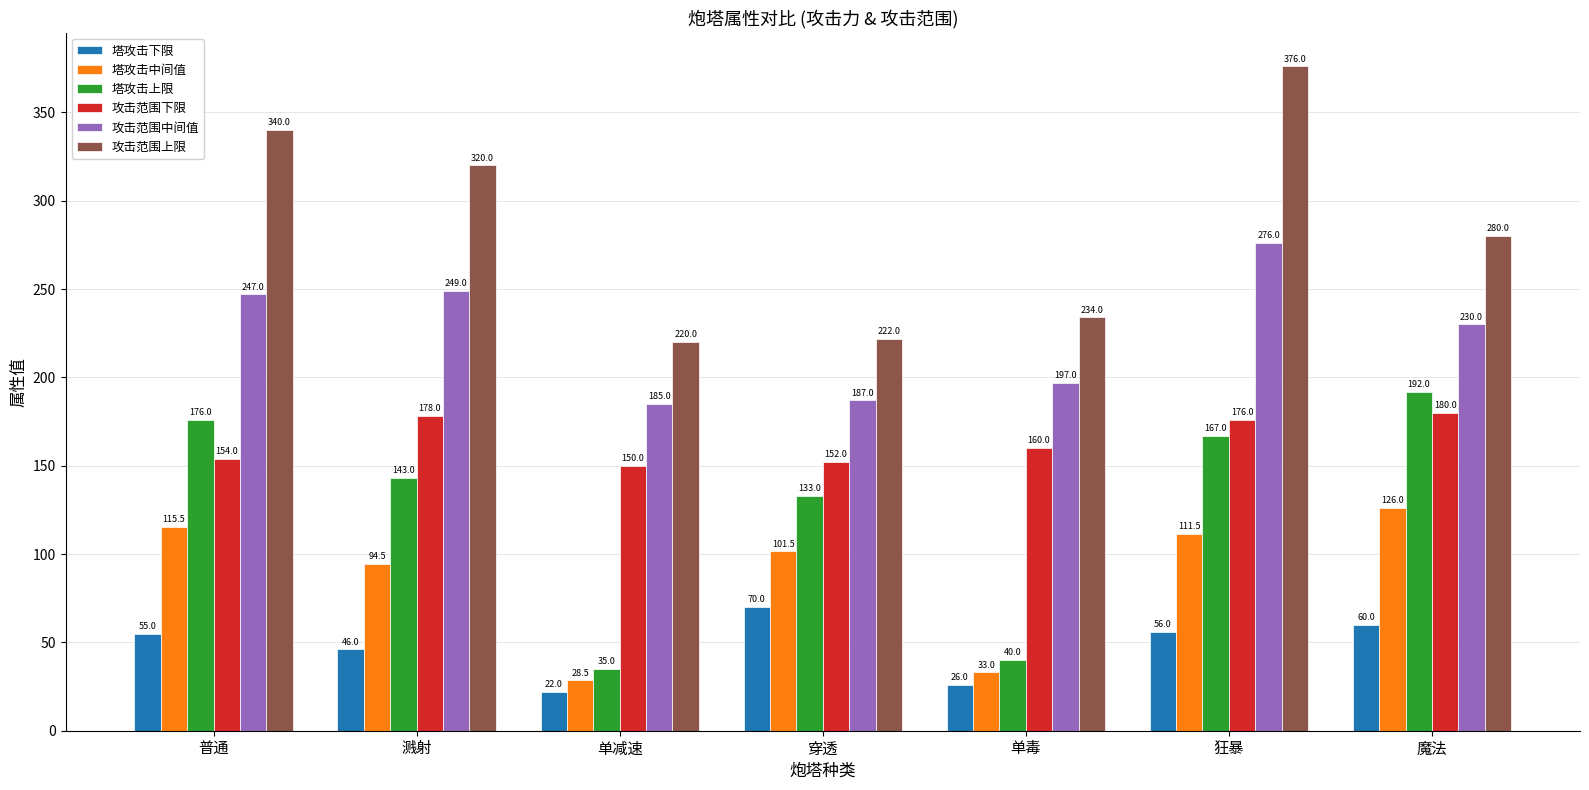

How many data points in 塔攻击中间值 are less than 101?

3